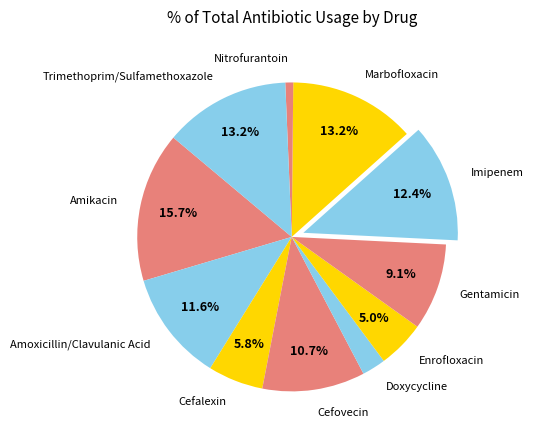

Which category has the biggest portion of the pie?

Amikacin